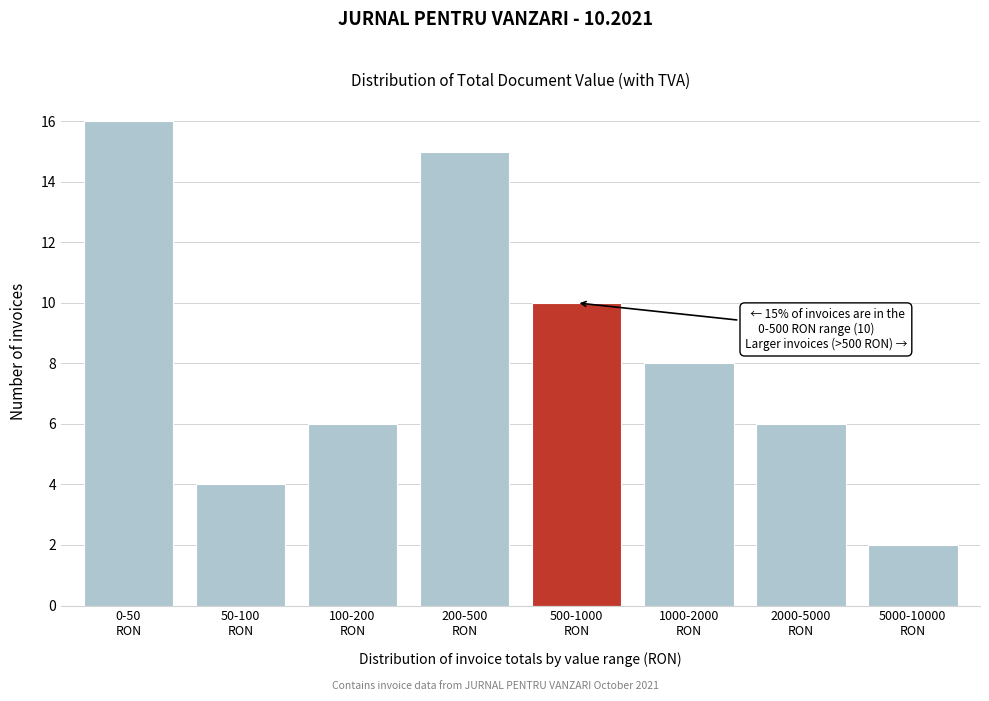

Reading left to right, what are all the values shown in this chart?

16	4	6	15	10	8	6	2